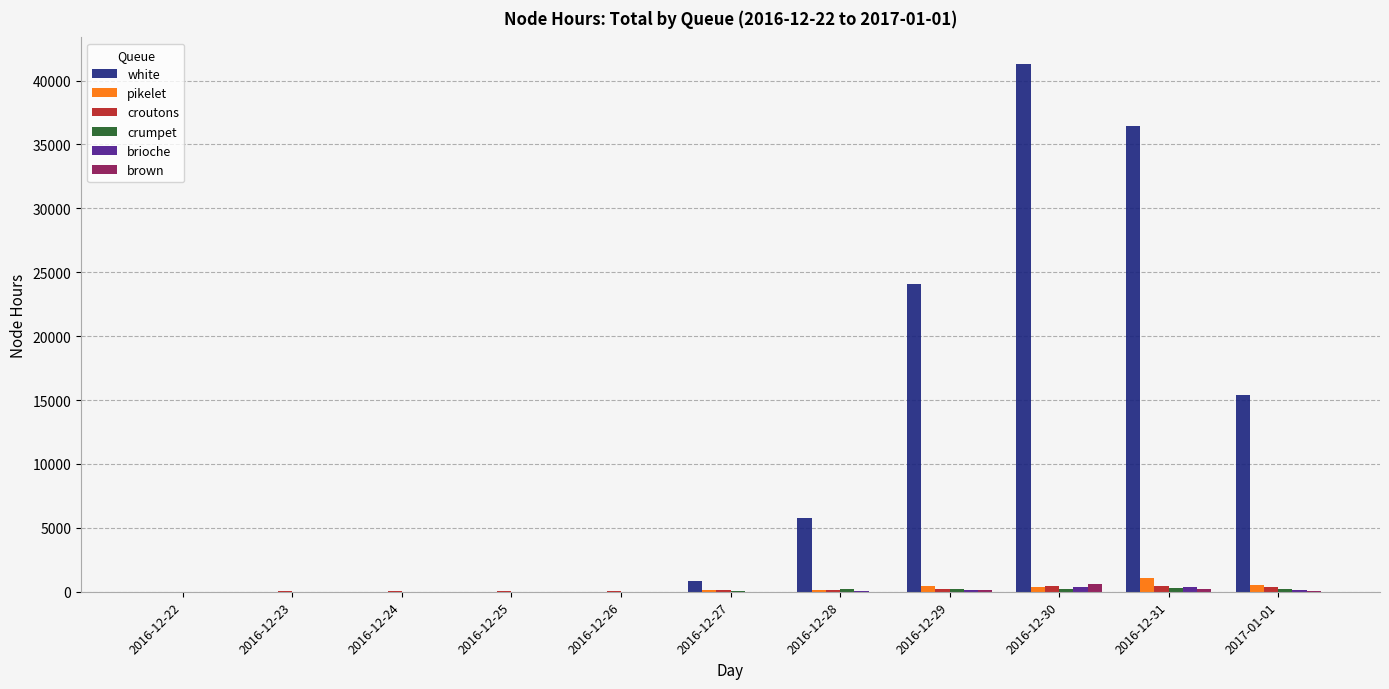

Are the bars horizontal?

No